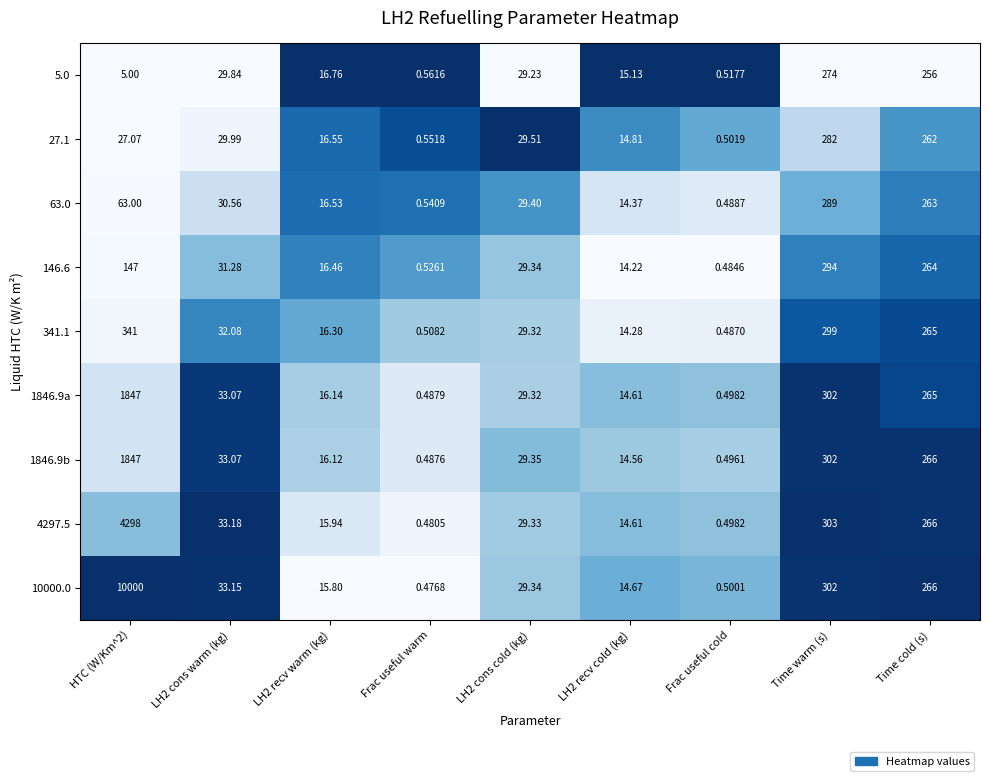

Which category has the lowest value in the 1846.9b series?

Frac useful warm